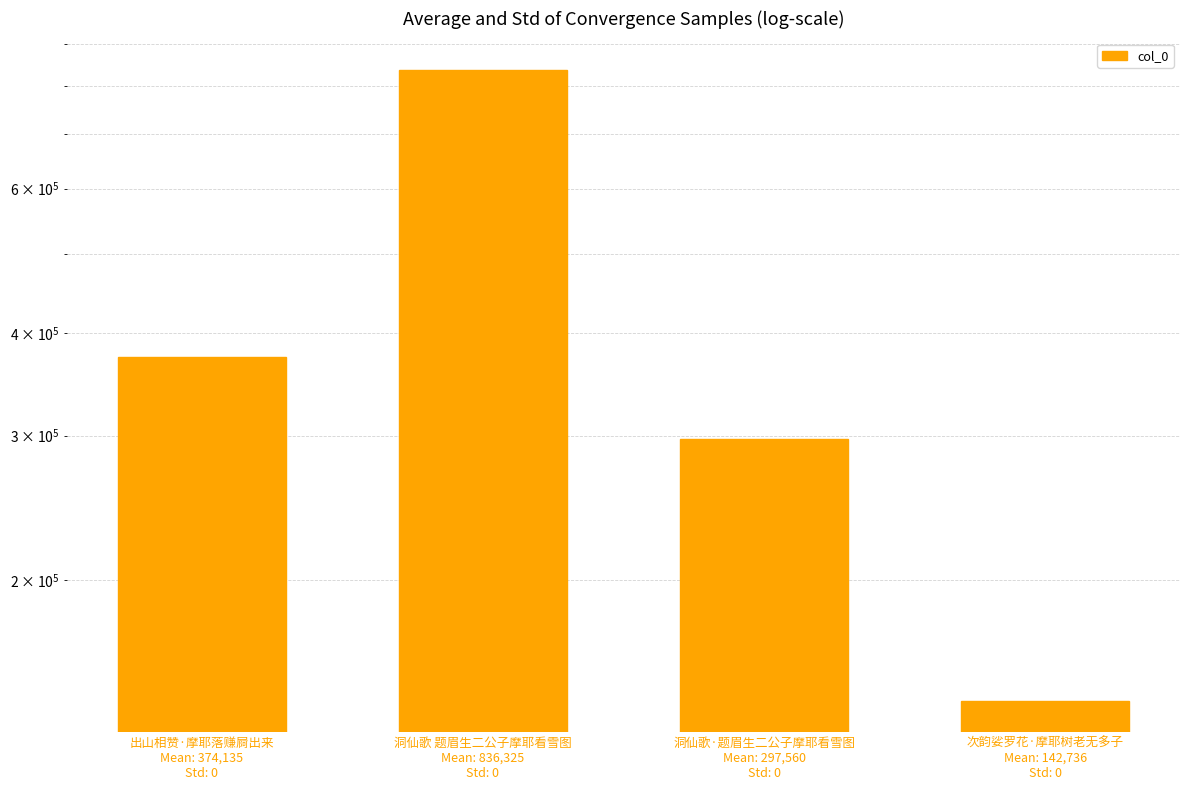

What is the sum of all values?

1650756